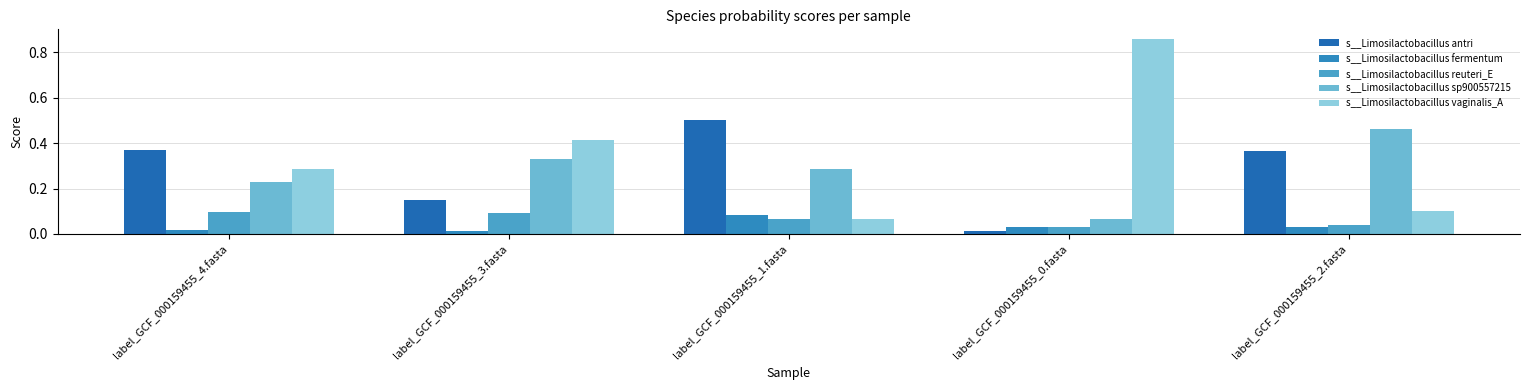

Is the value of s__Limosilactobacillus antri at label_GCF_000159455_2.fasta greater than the value of s__Limosilactobacillus reuteri_E at label_GCF_000159455_4.fasta?

Yes